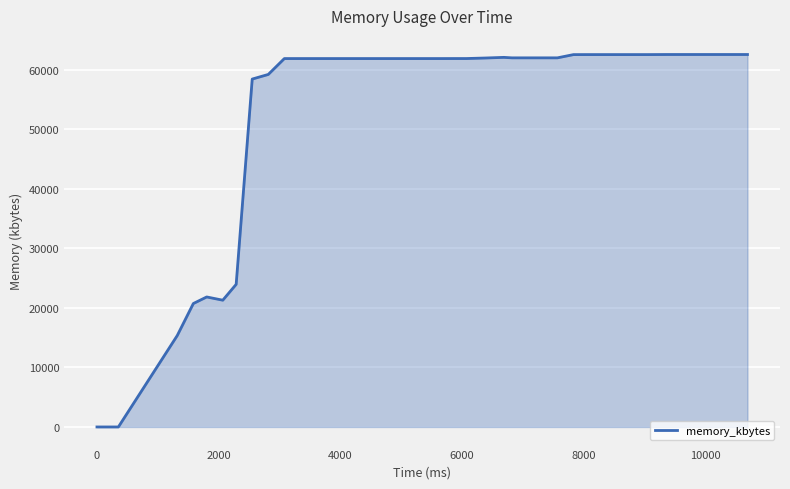

What is the difference between the maximum and minimum values?

62568